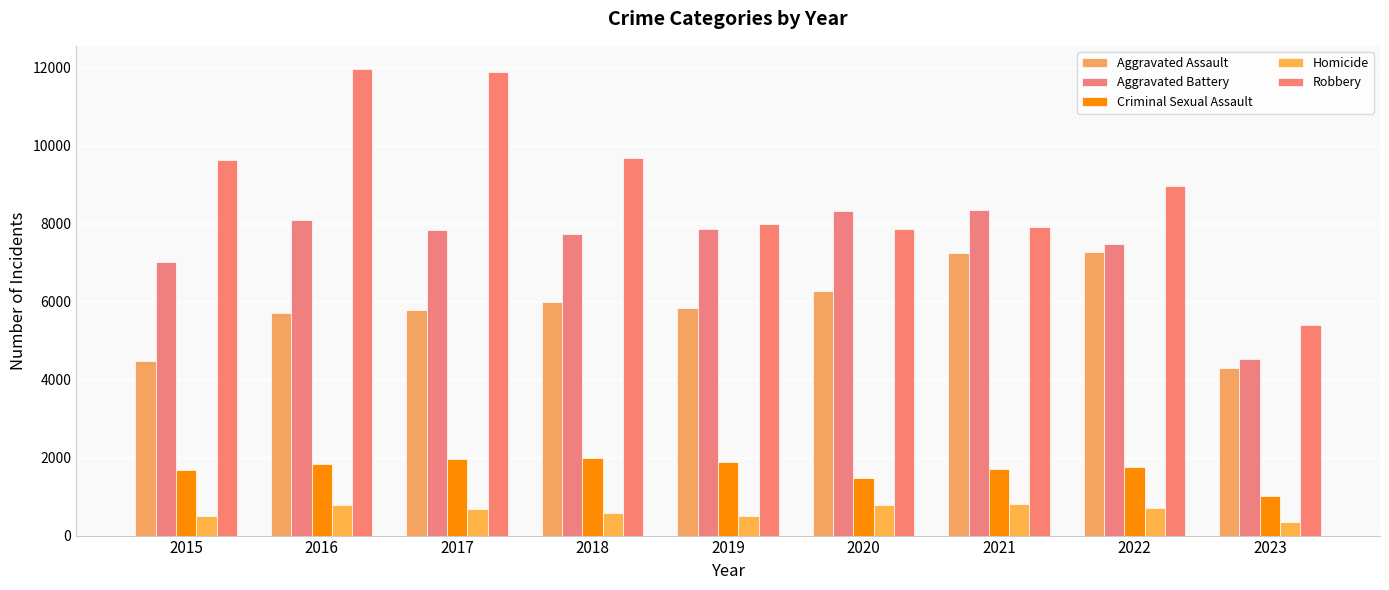

Are the bars grouped side by side (vs. stacked)?

Yes